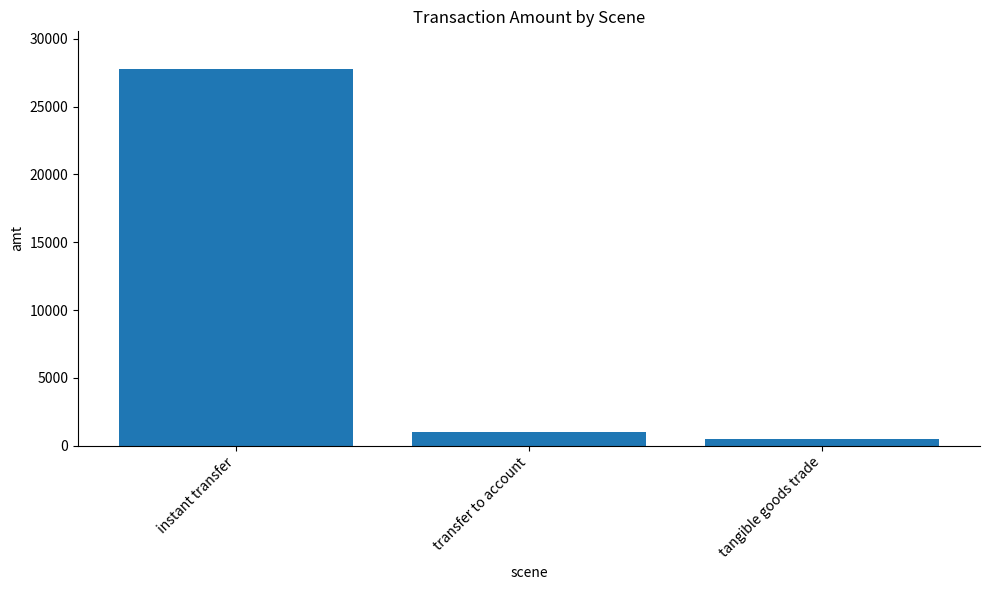

Reading left to right, transcribe all the data shown in this chart.

27773	1000	500